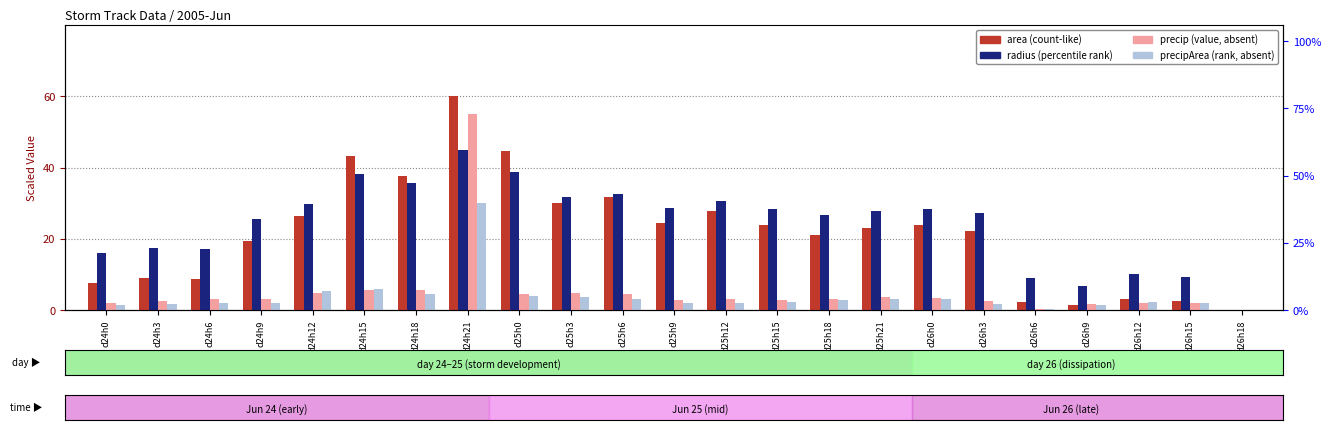

At which label does precipArea (scaled) first exceed 2?

d24h6